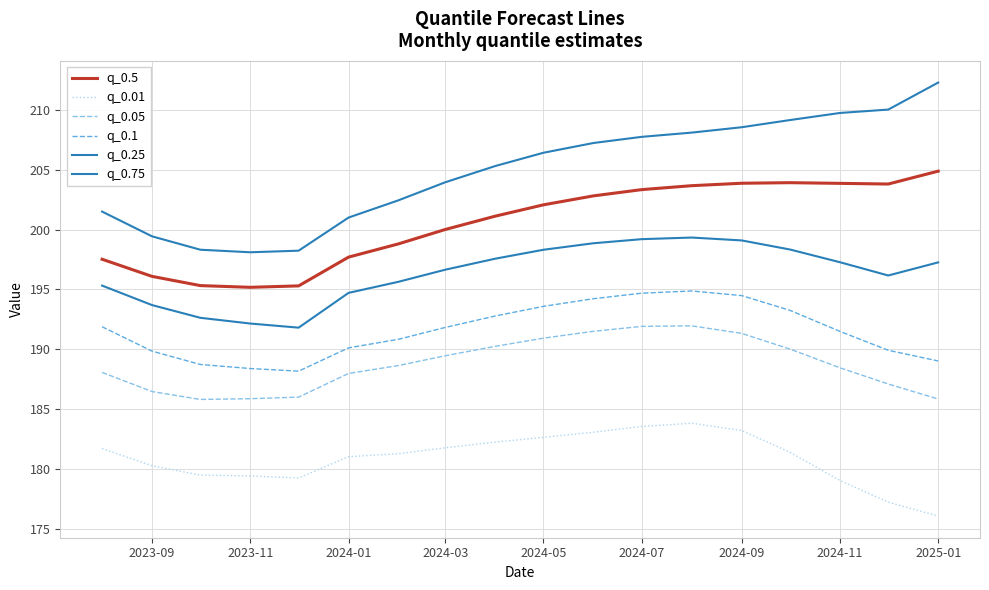

In q_0.25, how many points are higher than both neighbors (excluding endpoints)?

1